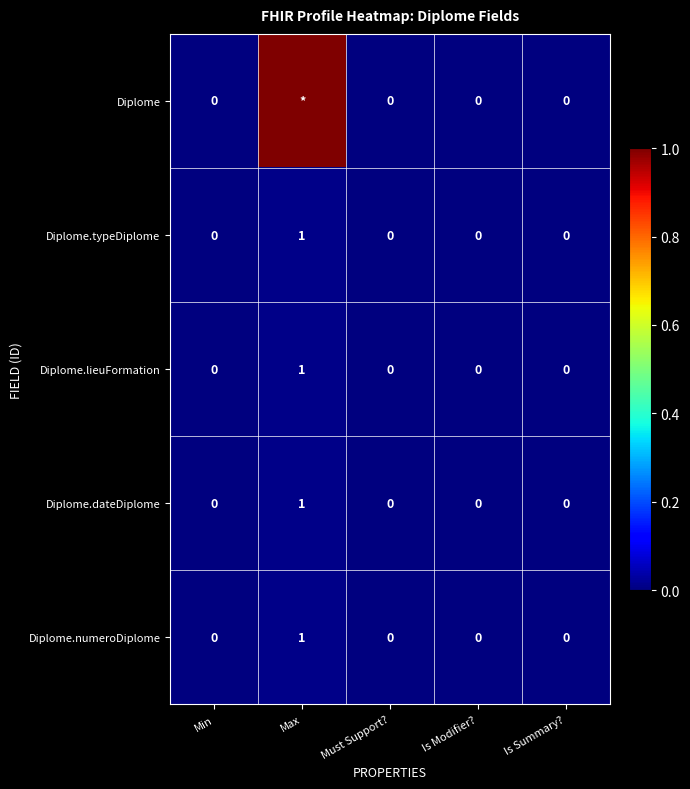

At which category is the sum across all series the highest?

Max